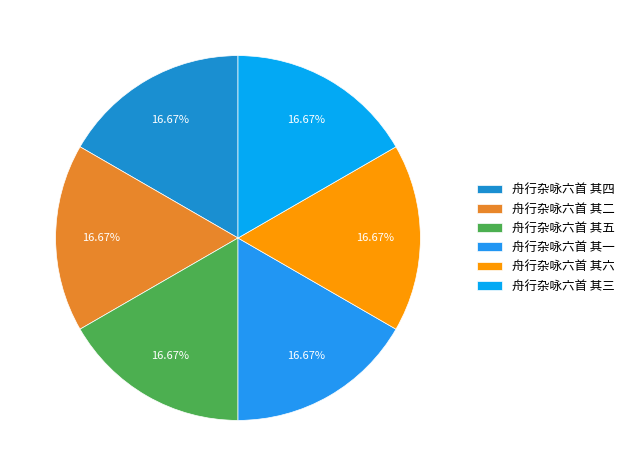

To the nearest percent, what portion does 舟行杂咏六首 其一 represent?

17%